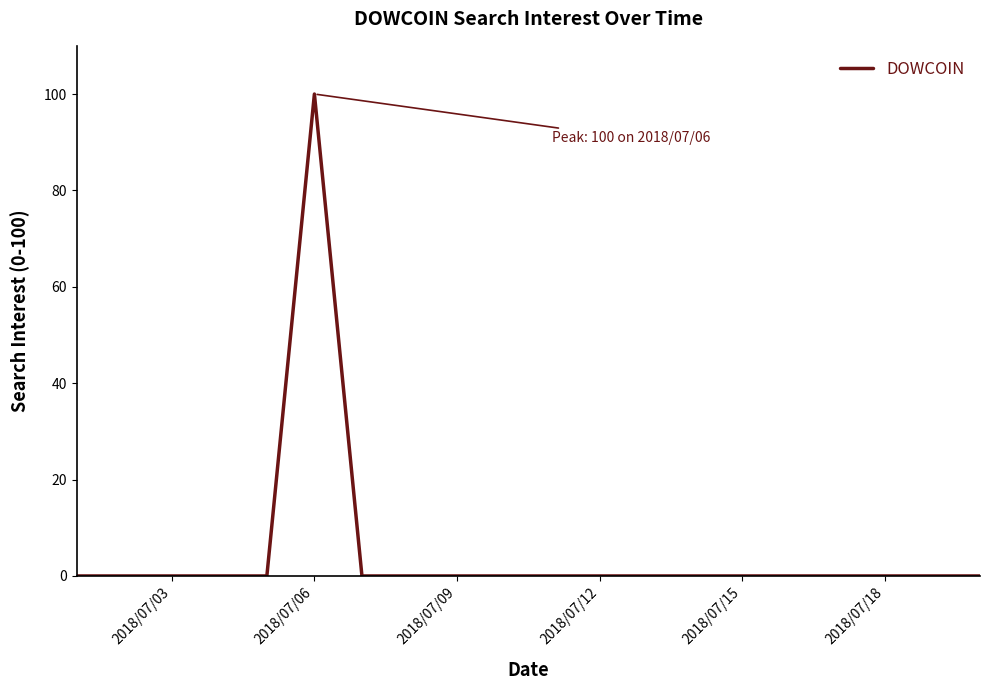

What is the difference between the maximum and minimum values?

100